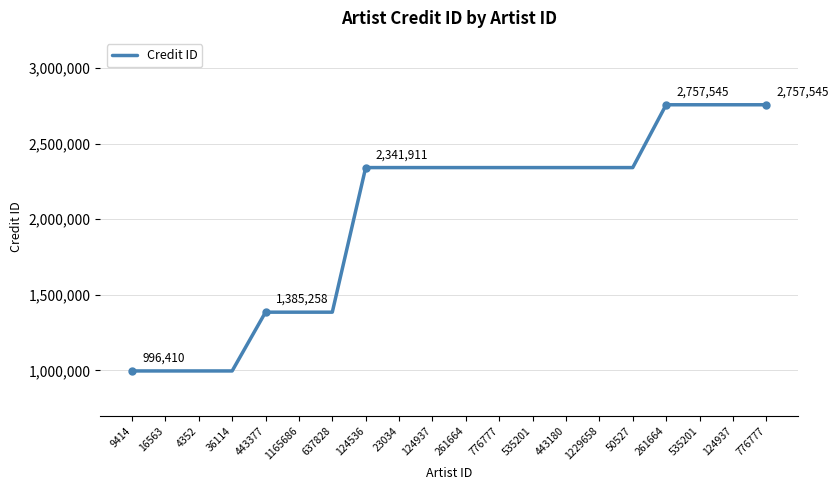

What is the average value?

2012440